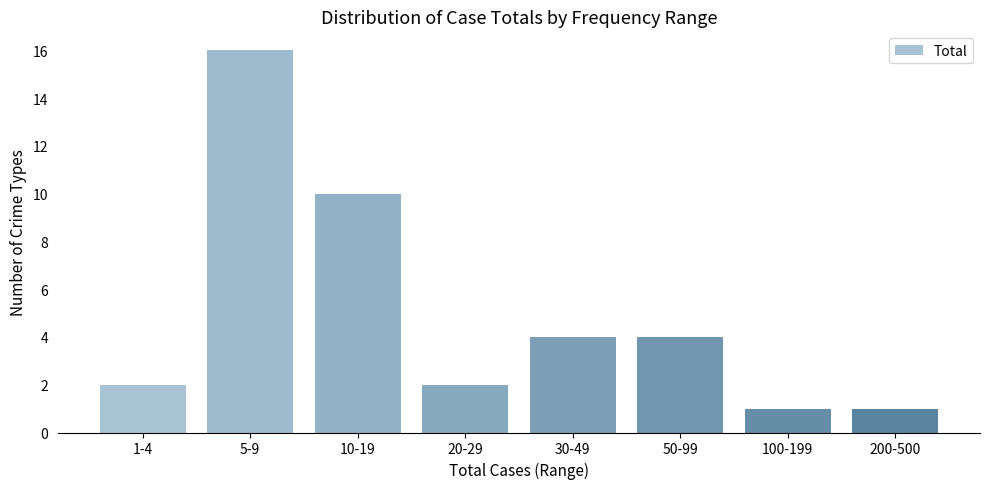

Reading left to right, extract all data points from this chart.

2	16	10	2	4	4	1	1